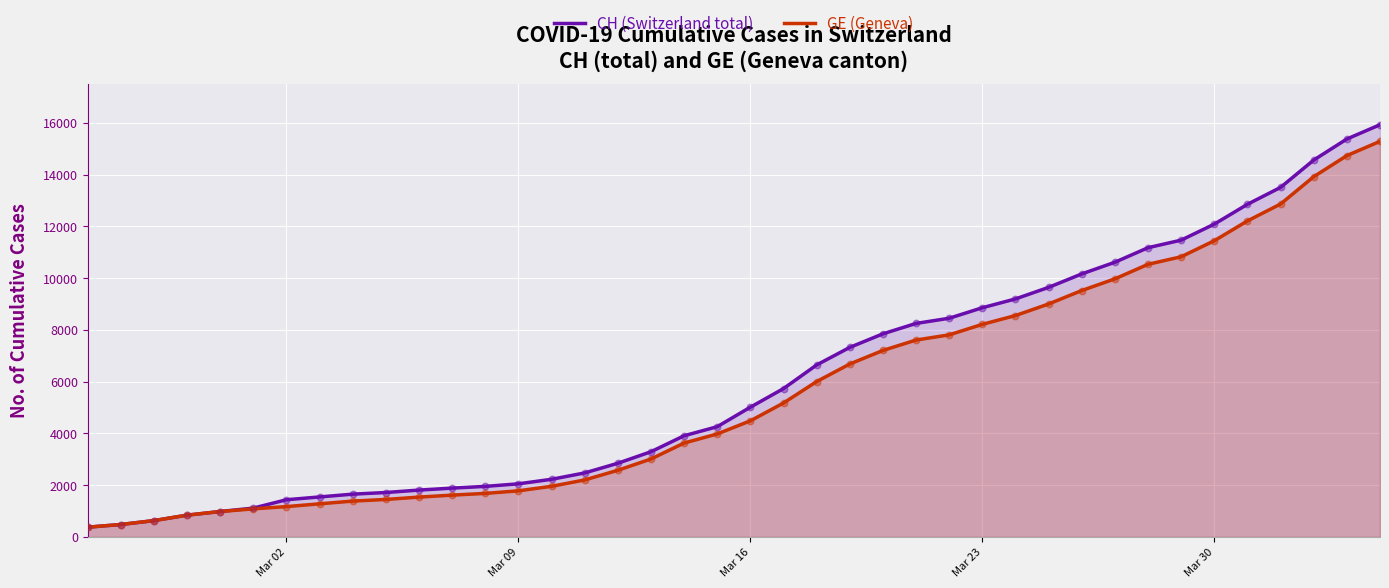

Which series has the largest total across all categories?

CH (Switzerland total)